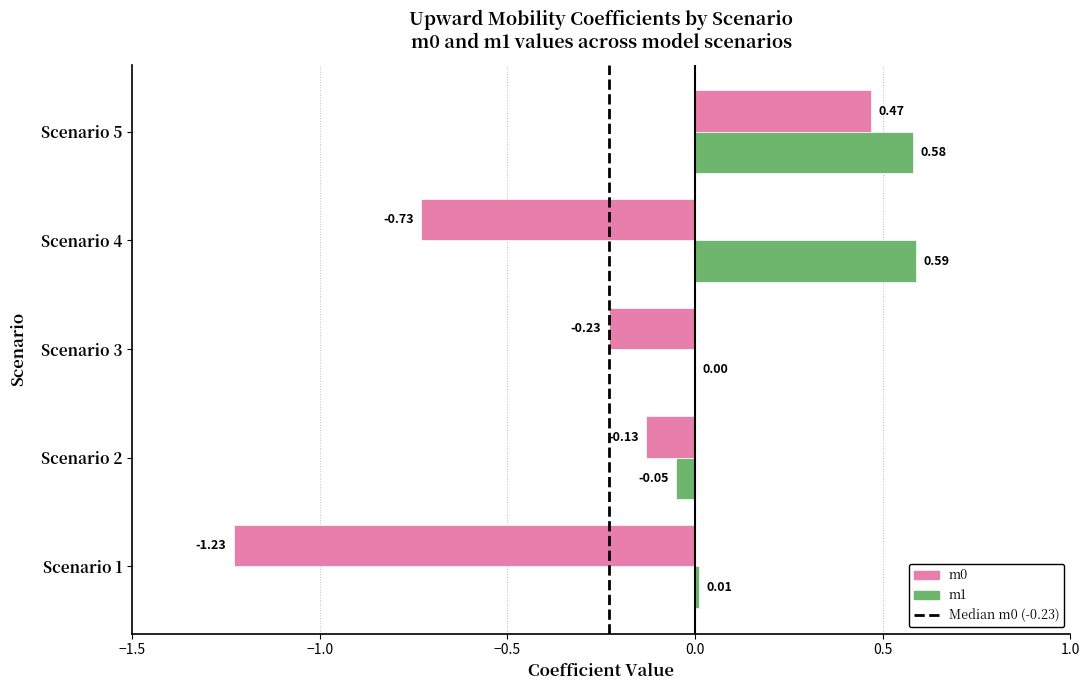

What is the sum of the m0 values at Scenario 4 and Scenario 2?

-0.9